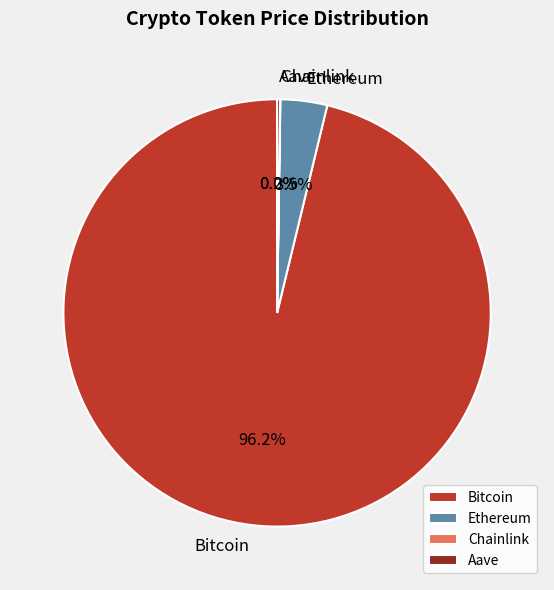

What is the largest slice in the pie chart?

Bitcoin